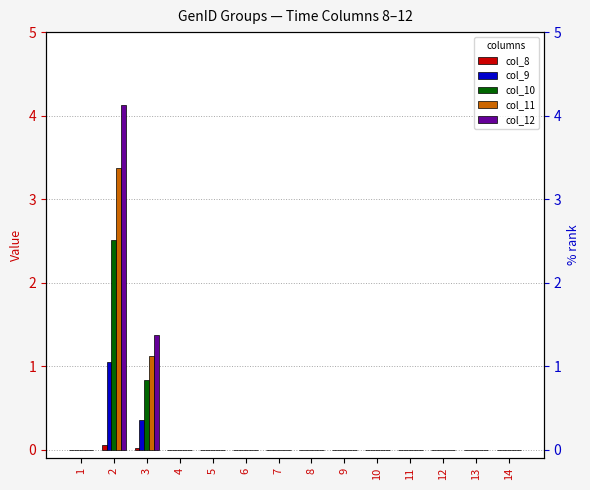

Is the value of col_12 at 9 greater than the value of col_9 at 5?

No